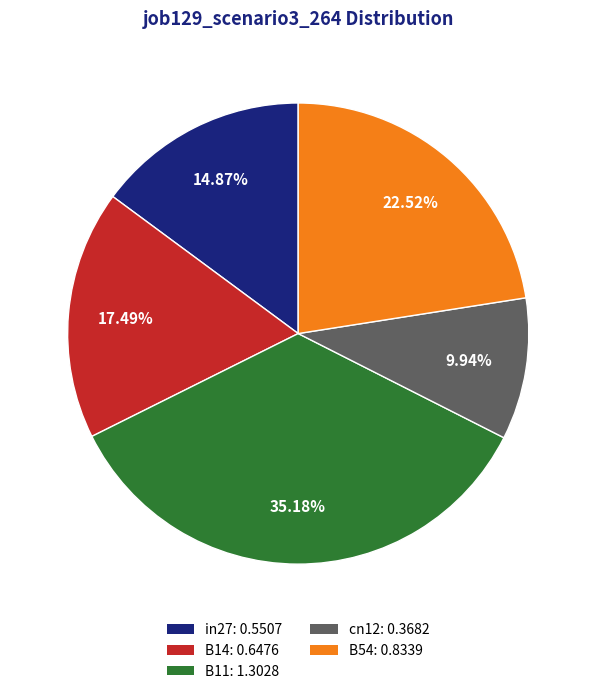

Which category has the biggest portion of the pie?

B11